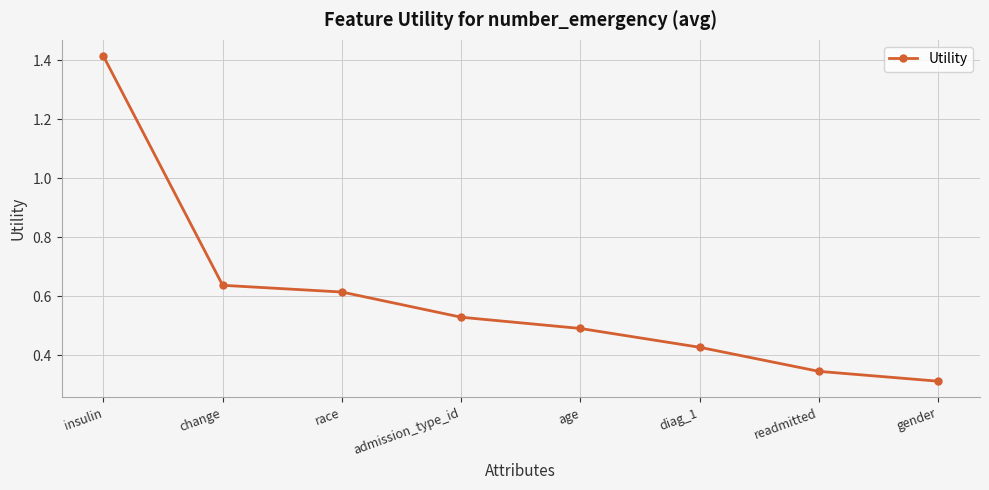

Does the chart have visible grid lines?

Yes